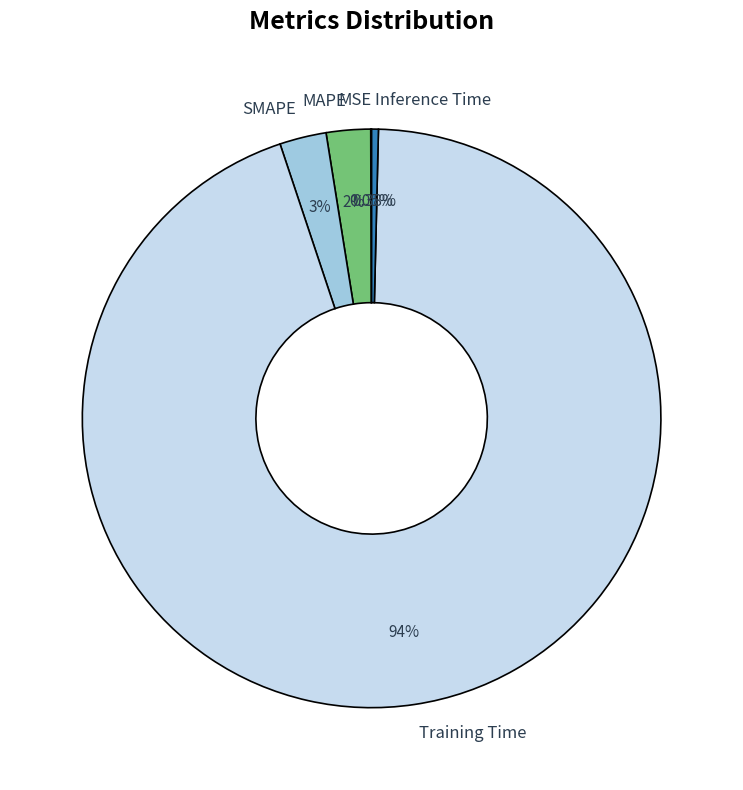

Is the sum of SMAPE and Inference Time greater than half?

No